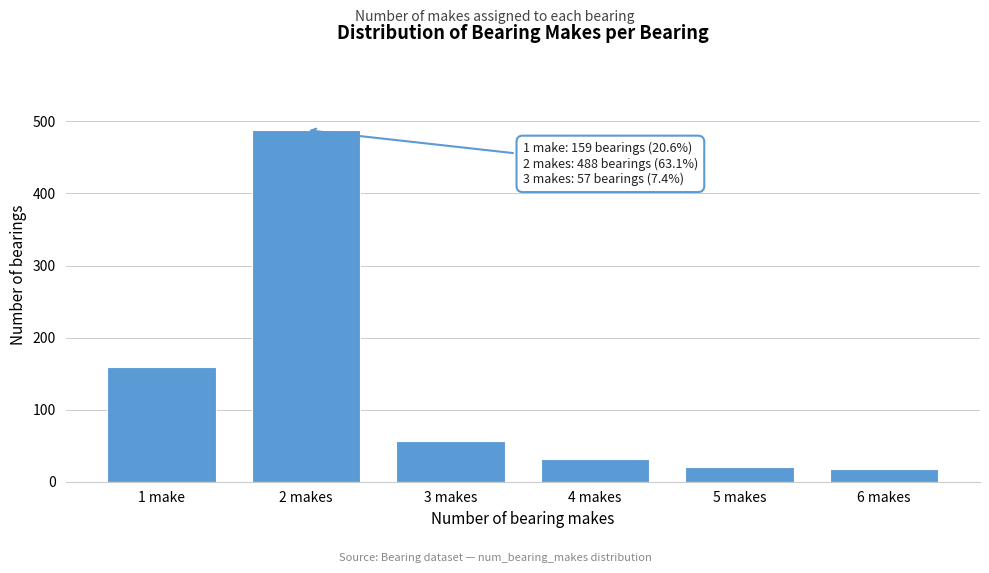

Reading left to right, extract all data points from this chart.

159	488	57	31	21	17